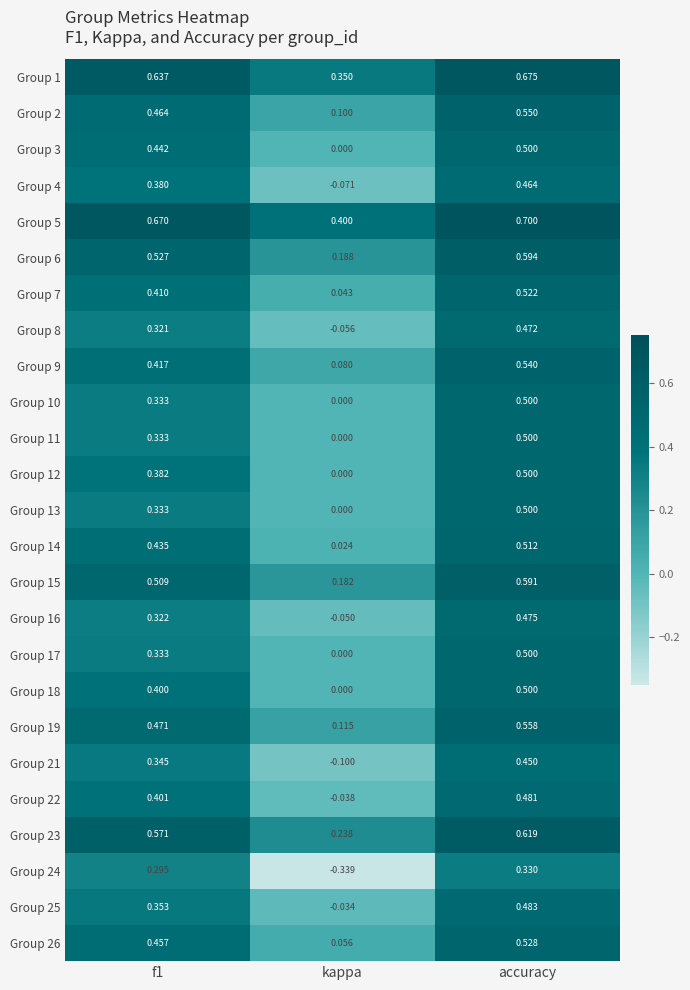

Where is Group 3 nearest to the value 0?

kappa